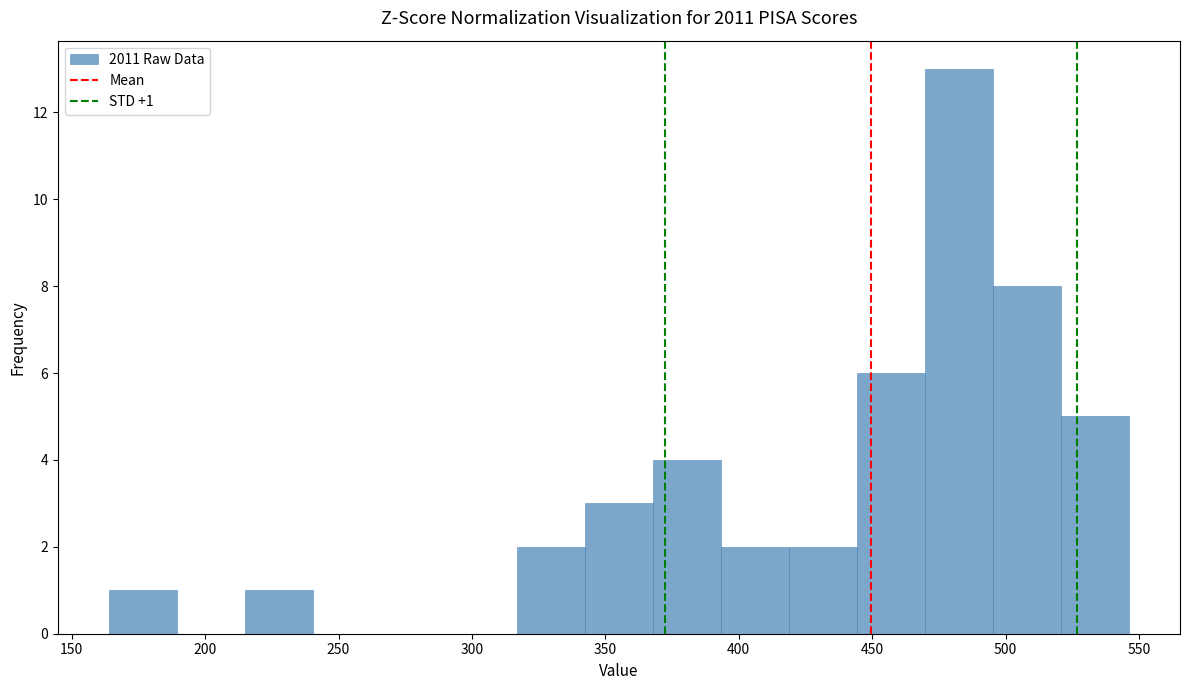

Over which range of the x-axis is the bar tallest?

470 to 495